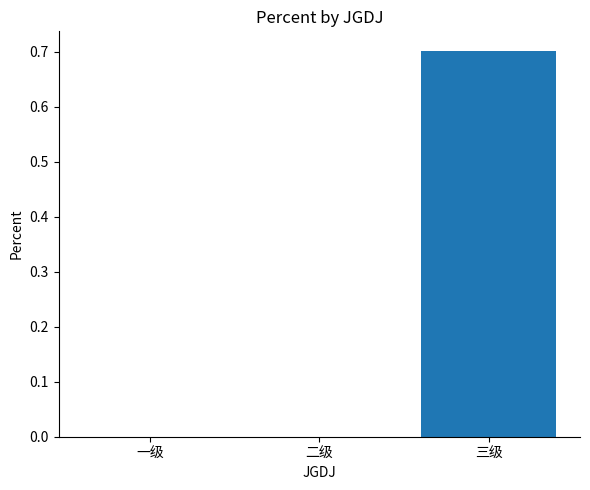

What is the change in value from 二级 to 三级?

+0.7